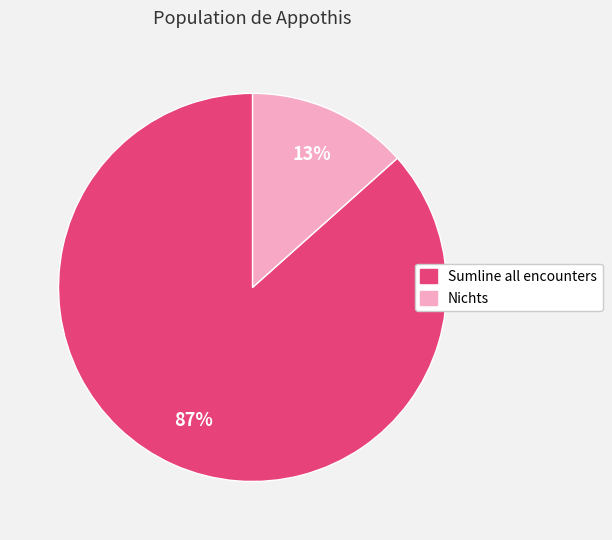

Rank the categories by value from highest to lowest.

Sumline all encounters, Nichts